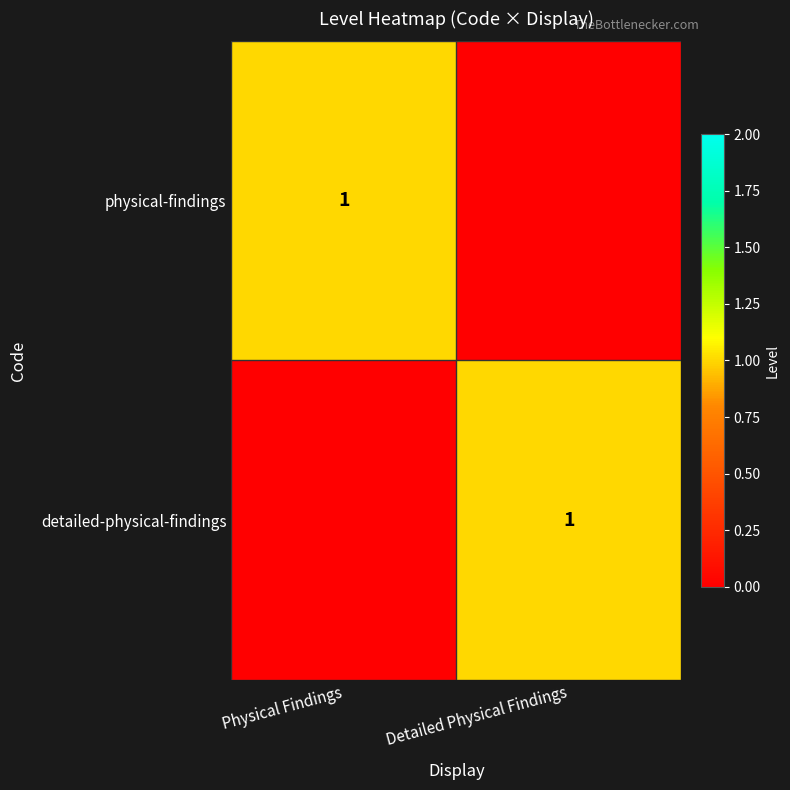

How many data points does each series have?

2